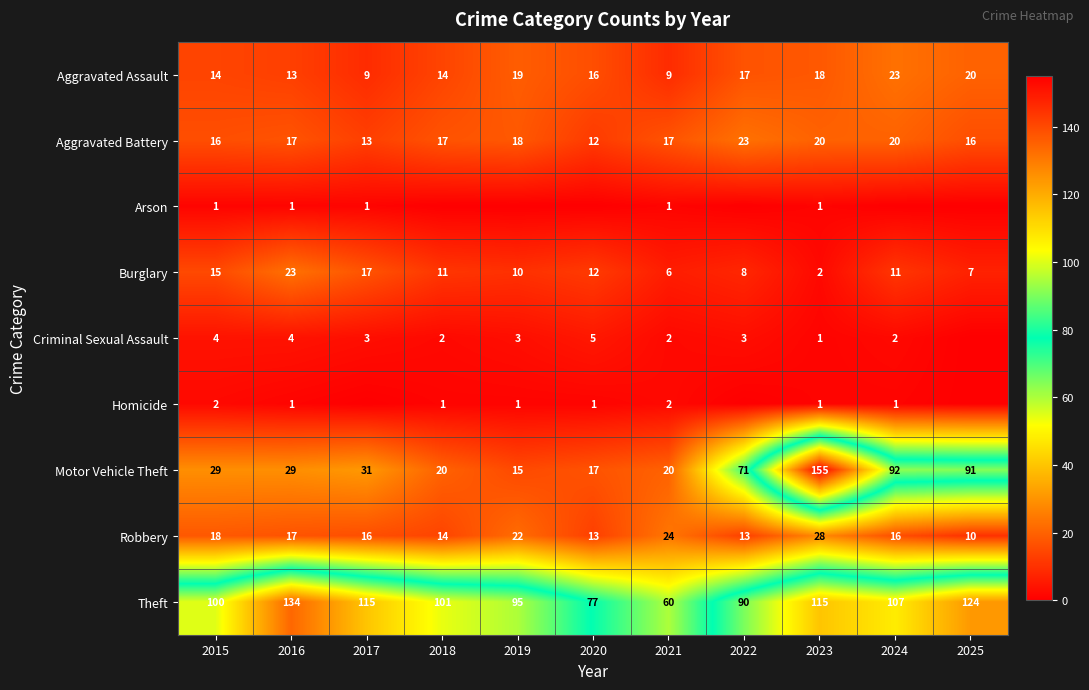

What is the difference between the maximum and second lowest values in the Theft series?

57